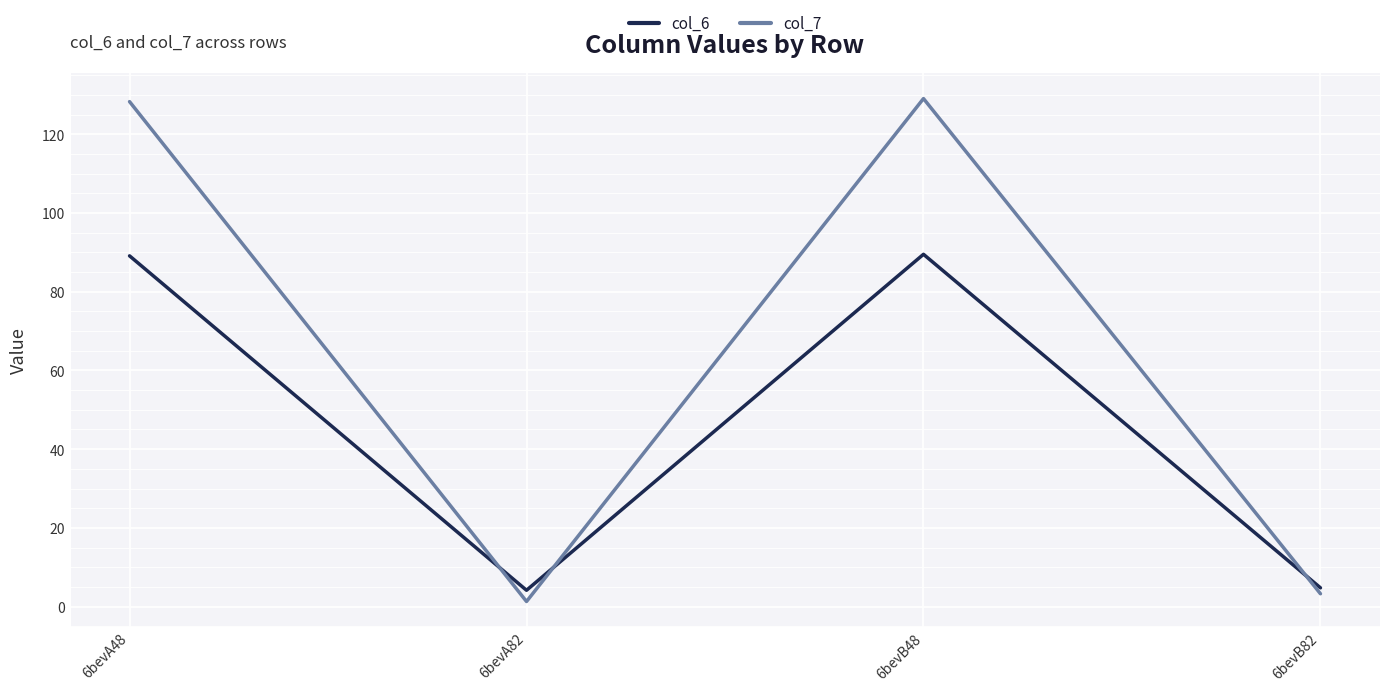

The value of col_7 at 6bevB48 is 129.1. True or false?

True